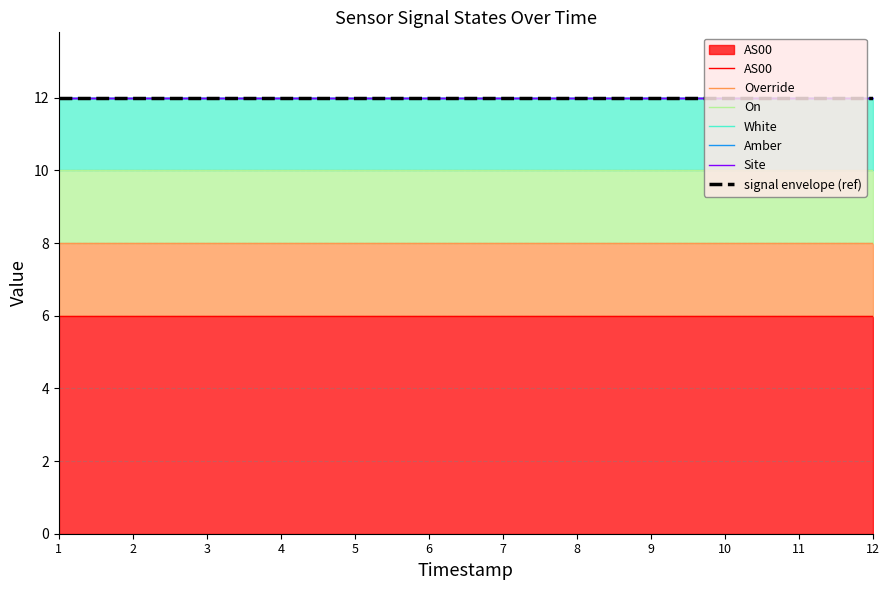

Which series has the largest range (max minus min)?

Site